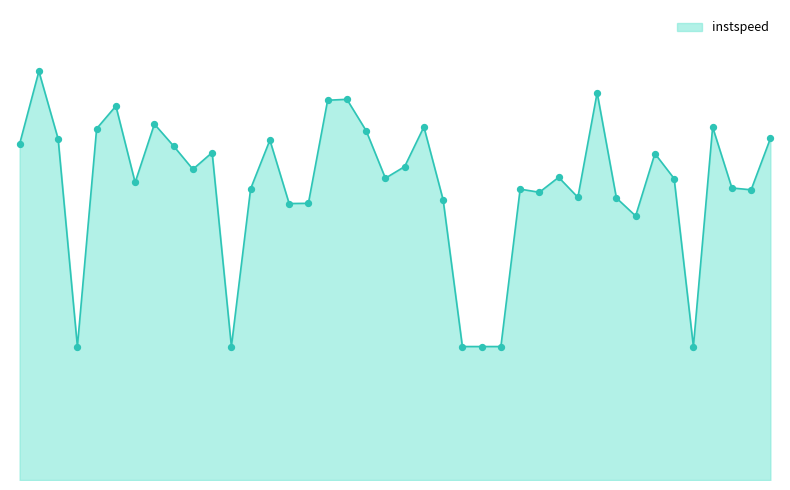

Is this an area chart (filled region under the line)?

Yes